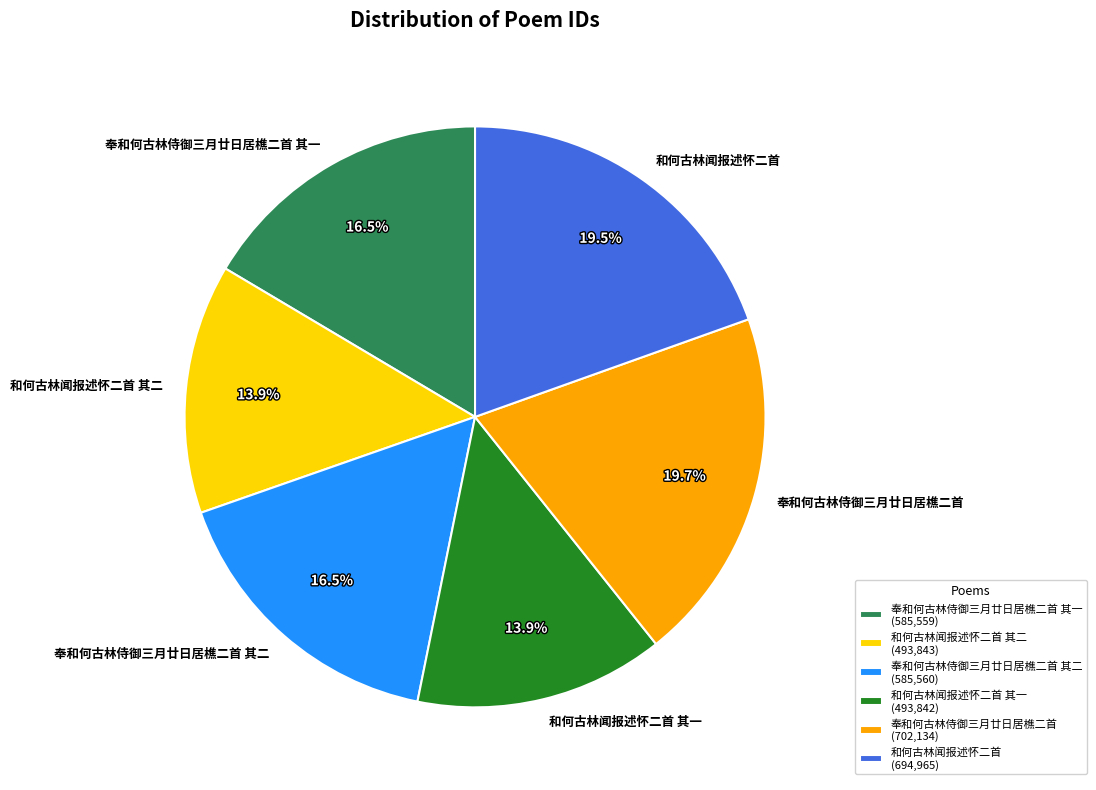

Is there a majority slice in this chart?

No